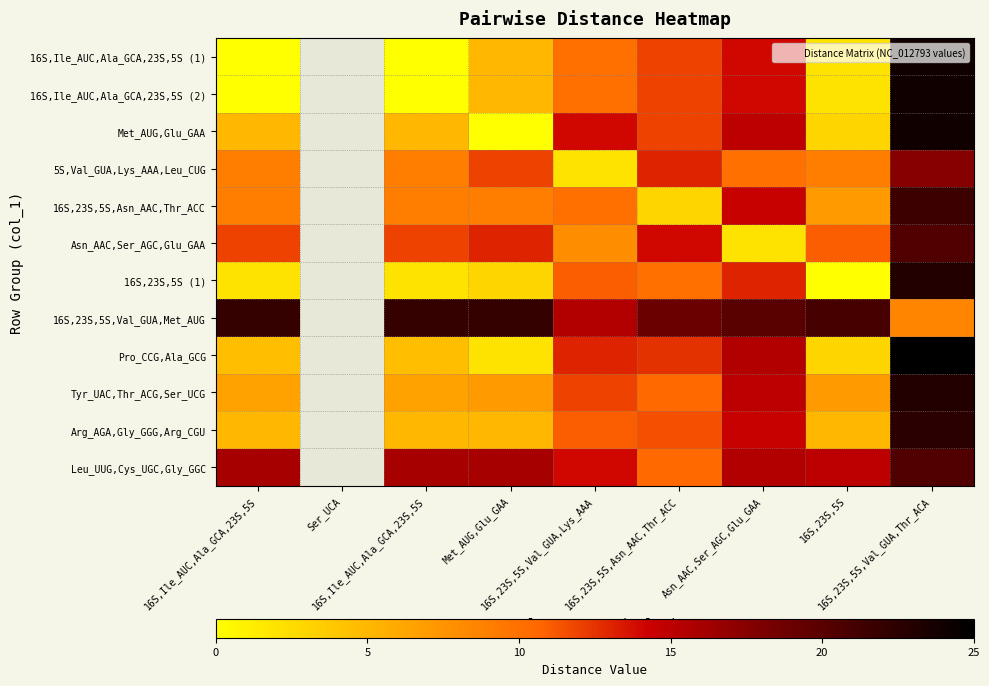

Rank the series at 16S,23S,5S,Asn_AAC,Thr_ACC from lowest to highest value.

16S,23S,5S,Asn_AAC,Thr_ACC, 16S,23S,5S (1), Tyr_UAC,Thr_ACG,Ser_UCG, Leu_UUG,Cys_UGC,Gly_GGC, Arg_AGA,Gly_GGG,Arg_CGU, 16S,Ile_AUC,Ala_GCA,23S,5S (1), 16S,Ile_AUC,Ala_GCA,23S,5S (2), Met_AUG,Glu_GAA, Pro_CCG,Ala_GCG, 5S,Val_GUA,Lys_AAA,Leu_CUG, Asn_AAC,Ser_AGC,Glu_GAA, 16S,23S,5S,Val_GUA,Met_AUG